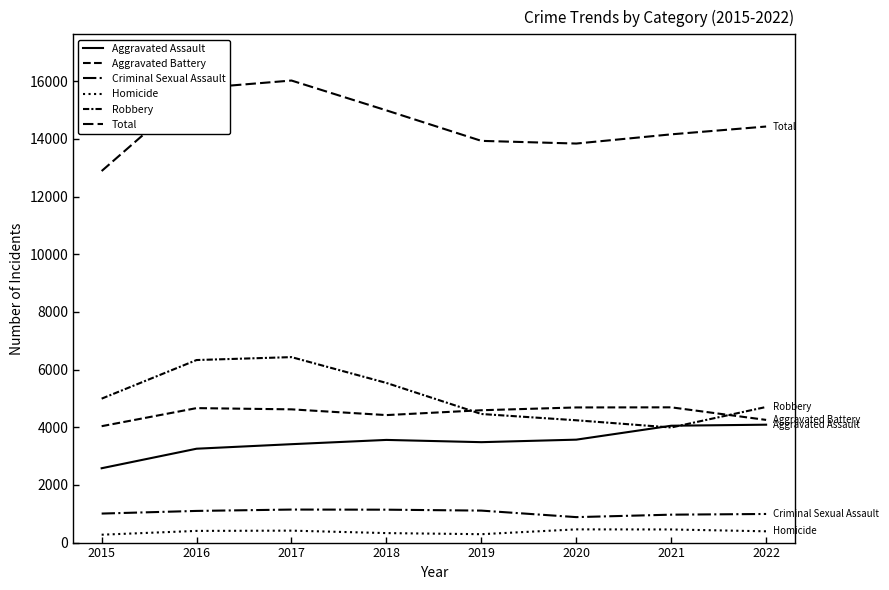

Reading right to left, what are all the values shown in this chart?

Aggravated Assault: 4088	4052	3569	3482	3560	3412	3255	2578
Aggravated Battery: 4254	4690	4686	4589	4421	4620	4663	4036
Criminal Sexual Assault: 992	968	883	1109	1141	1145	1098	1006
Homicide: 391	455	458	291	329	414	405	273
Robbery: 4702	3991	4241	4459	5536	6431	6330	4991
Total: 14427	14156	13837	13930	14987	16022	15751	12884